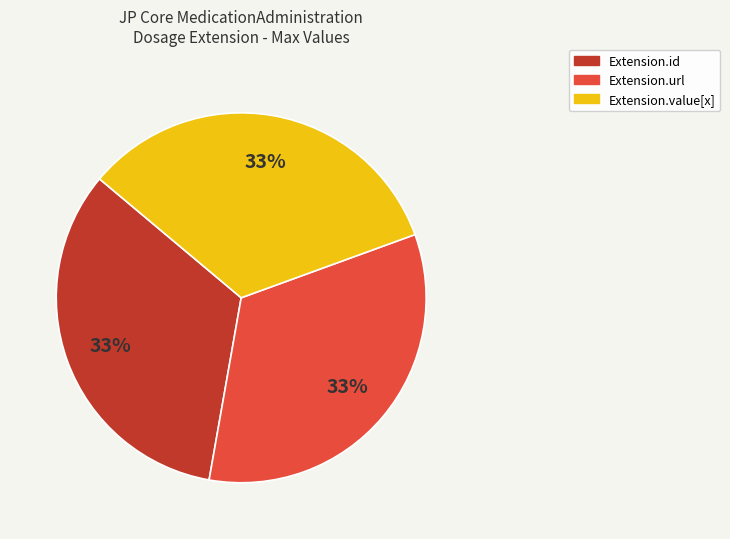

Is there a majority slice in this chart?

No